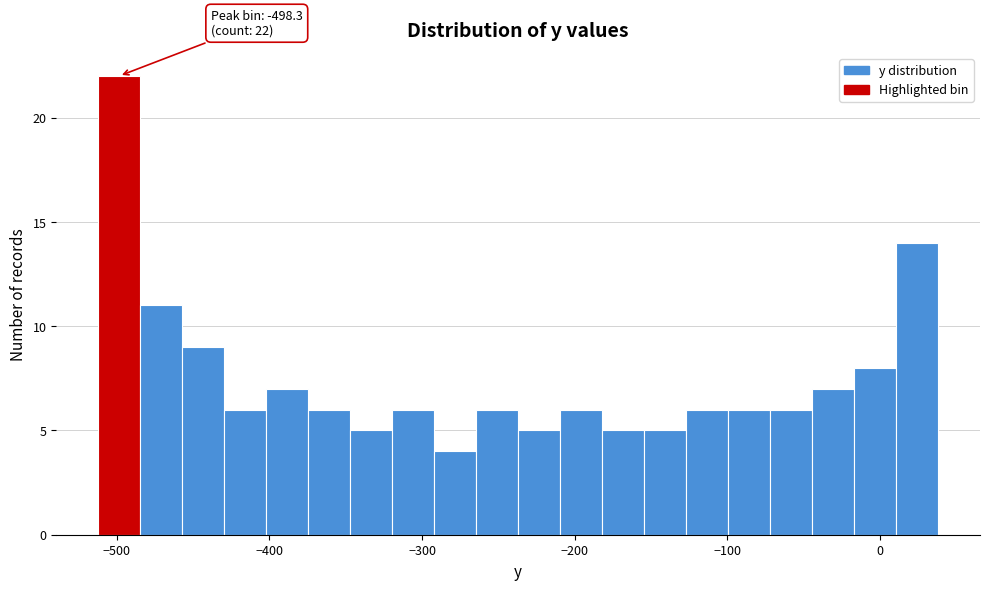

Around what value on the x-axis is the tallest bar? Give the approximate position of its centre, as read against the axis.

-500